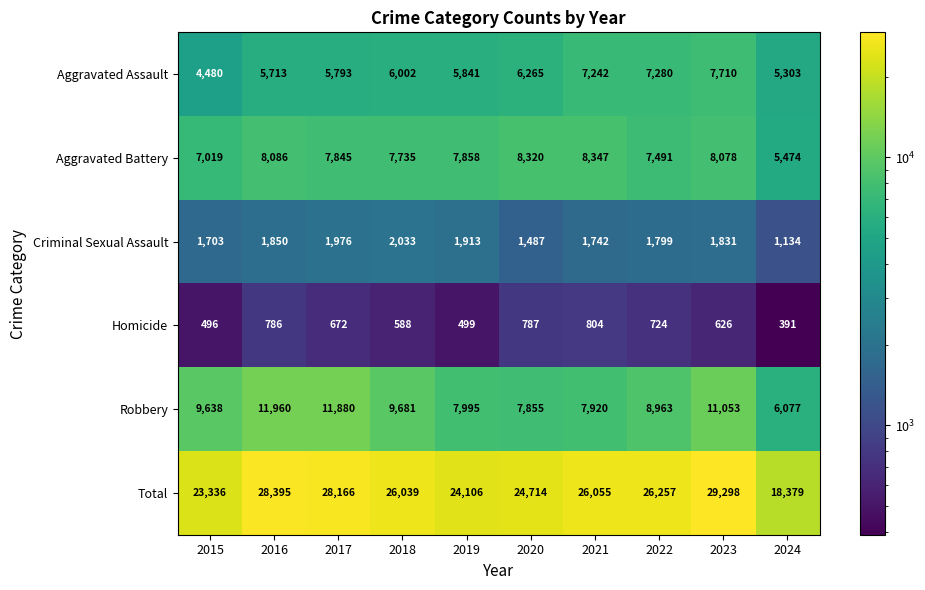

What is the sum of the Robbery values at 2024 and 2018?

15758